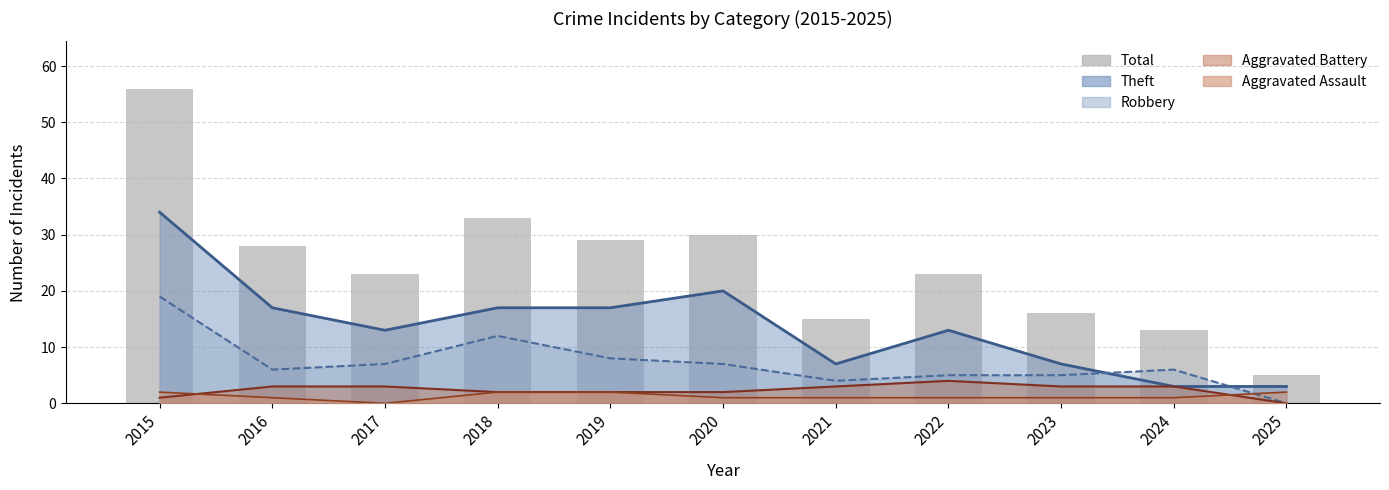

Reading left to right, list all the values displayed in this chart.

2015=56	2016=28	2017=23	2018=33	2019=29	2020=30	2021=15	2022=23	2023=16	2024=13	2025=5